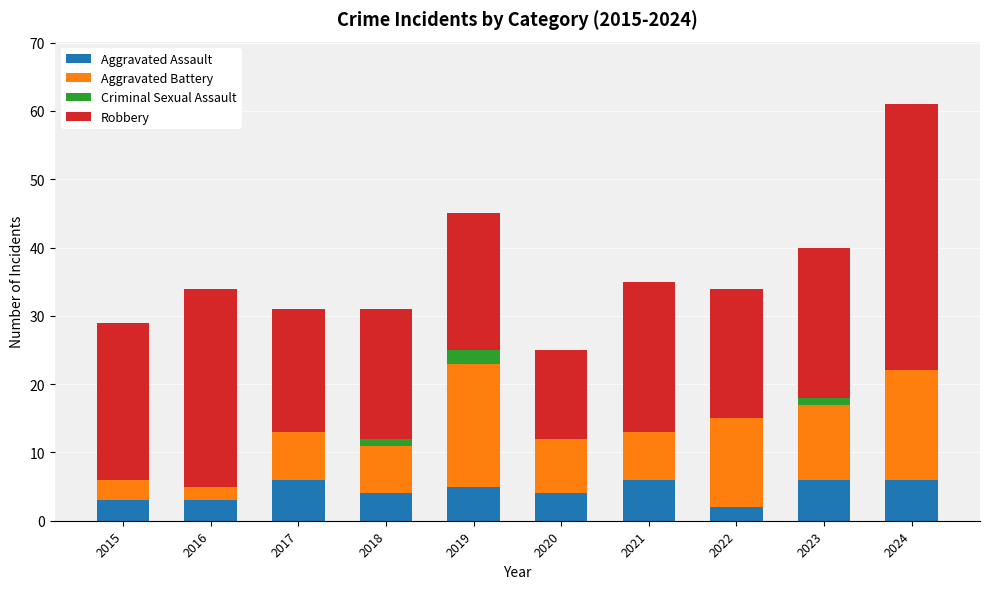

Is it true that Aggravated Assault equals 6 at 2021?

True